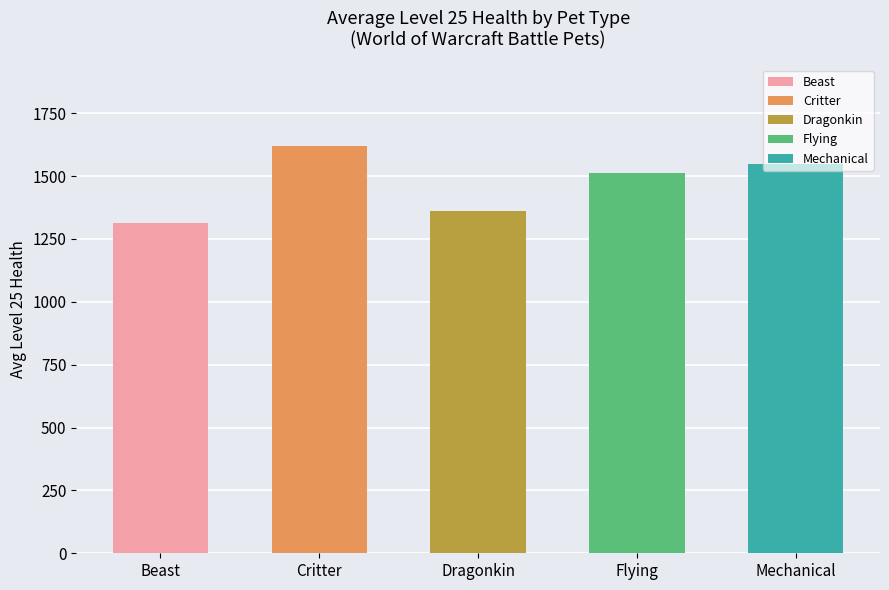

The value at Critter is 2685. True or false?

False